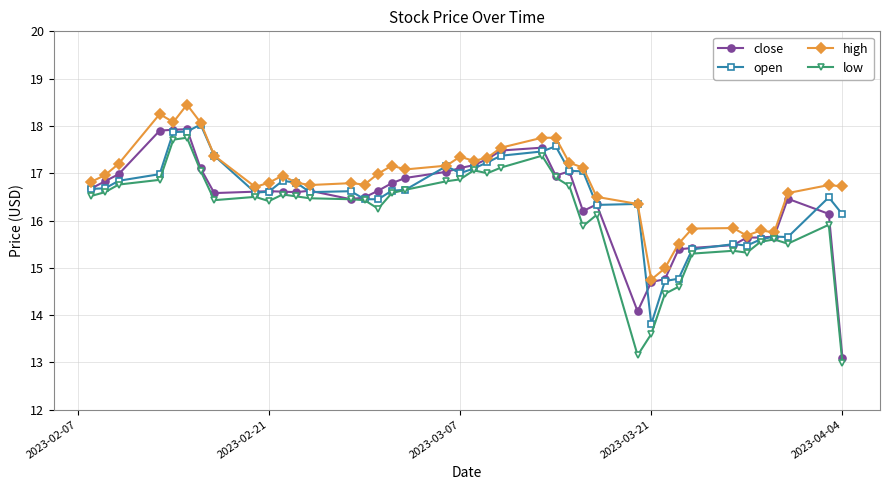

At which label does close reach its minimum?

2023-04-04